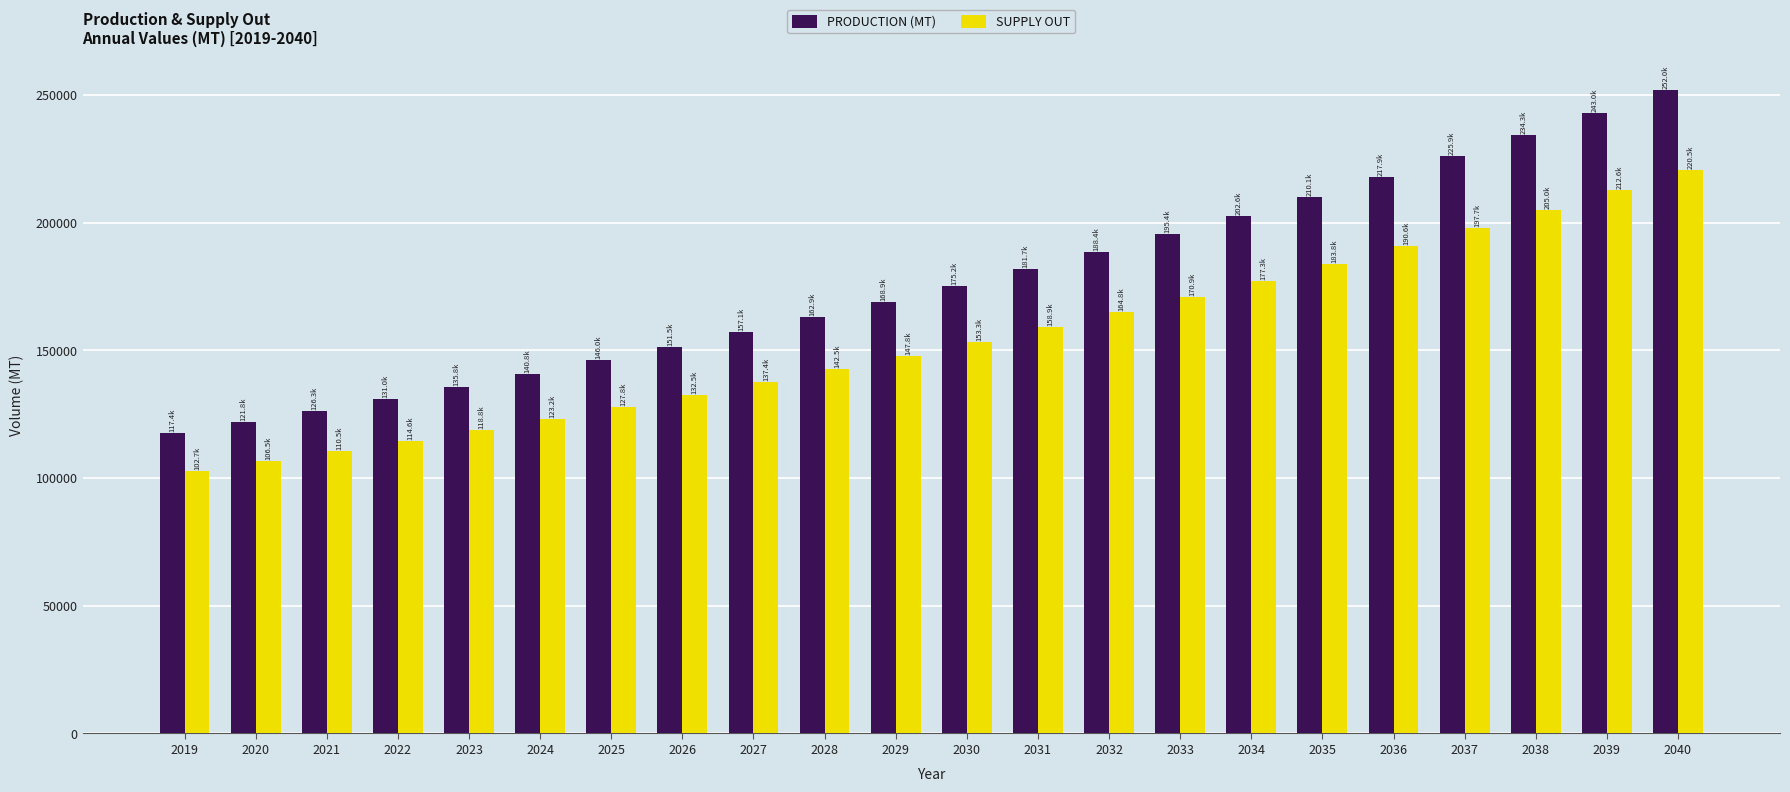

What is the difference between the second highest and second lowest values in the SUPPLY OUT series?

106056.8